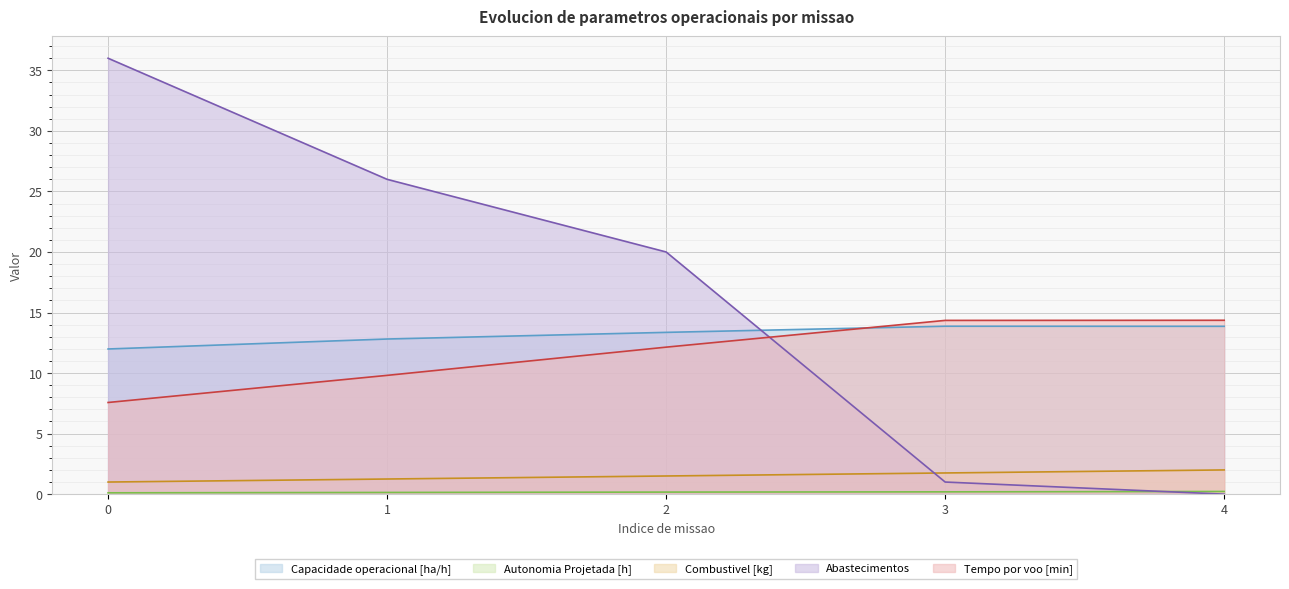

At which label is Tempo por voo [min] closest to 10?

1